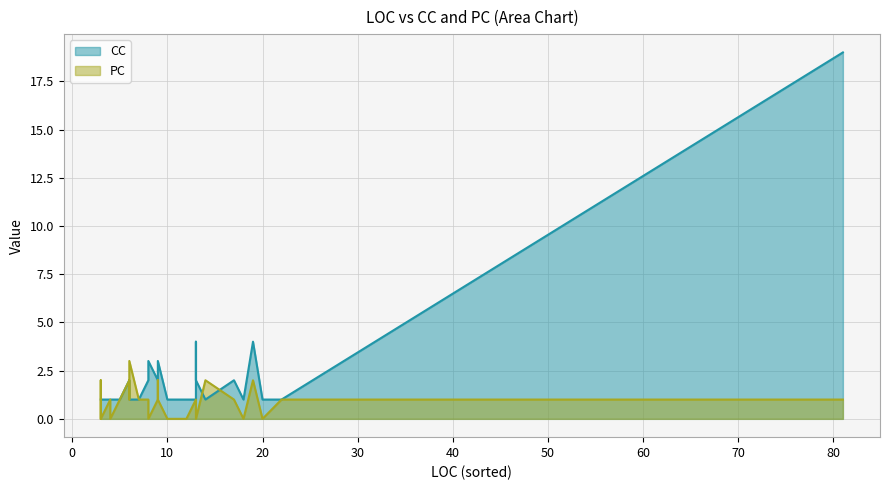

At which category does CC reach its first local valley?

6